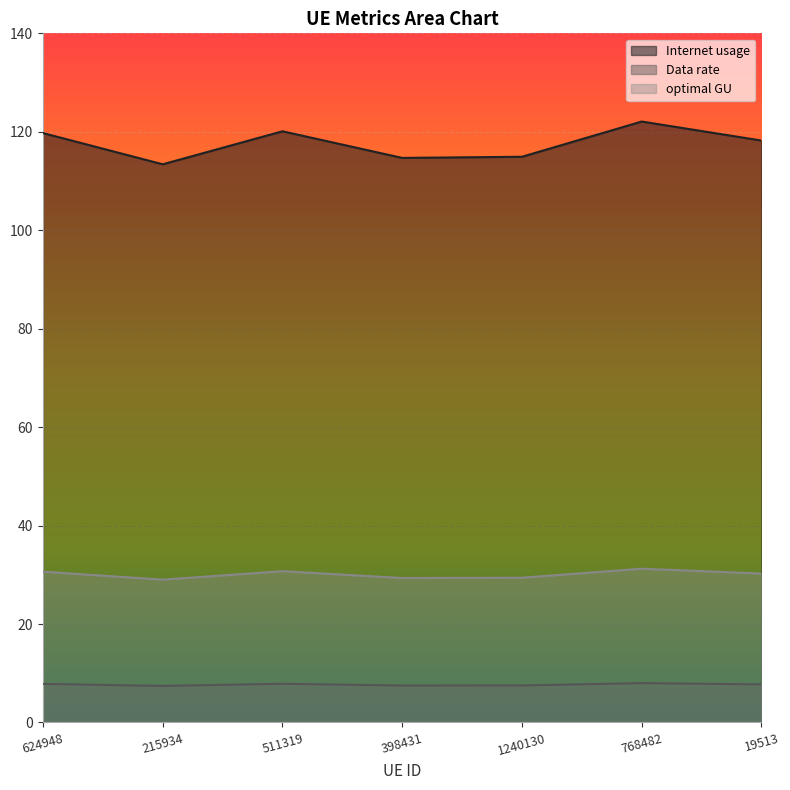

At which category is the sum across all series the highest?

768482